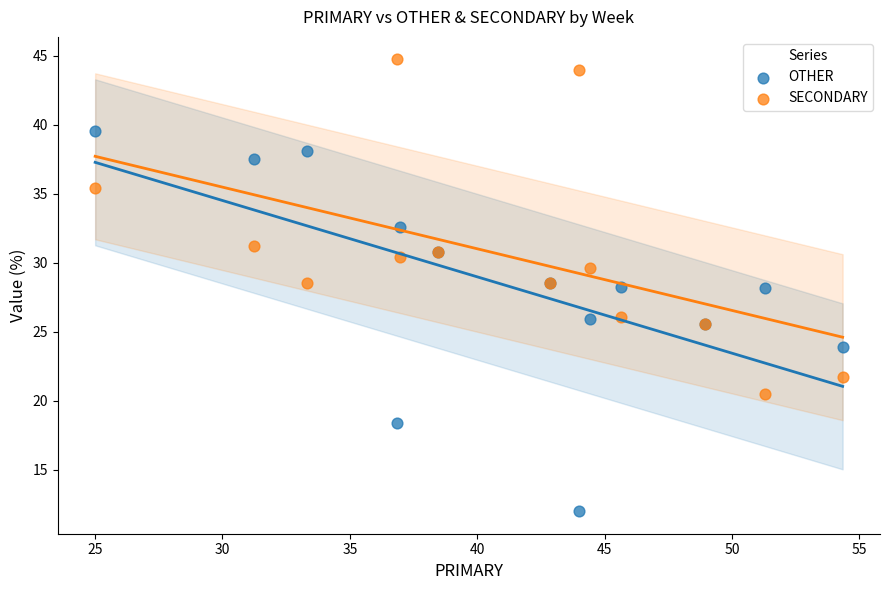

What is the X range (max minus min) for the scatter plot?

29.3